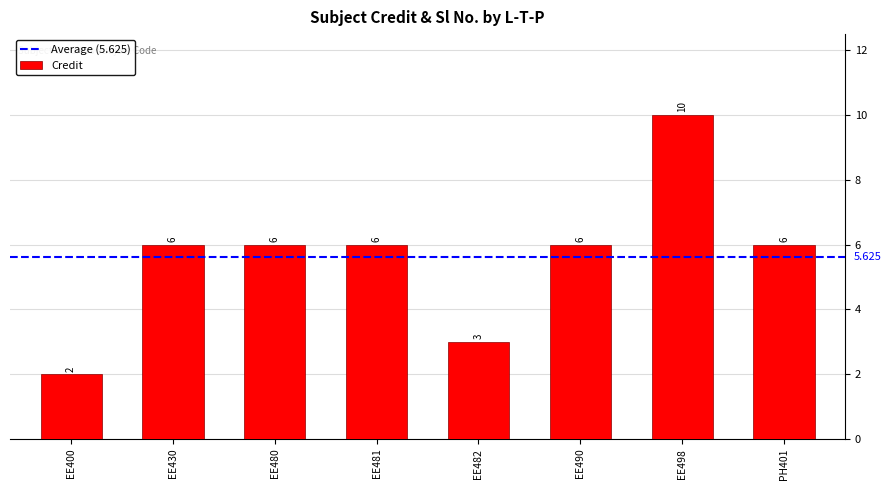

Between EE482 and EE490, which is larger?

EE490